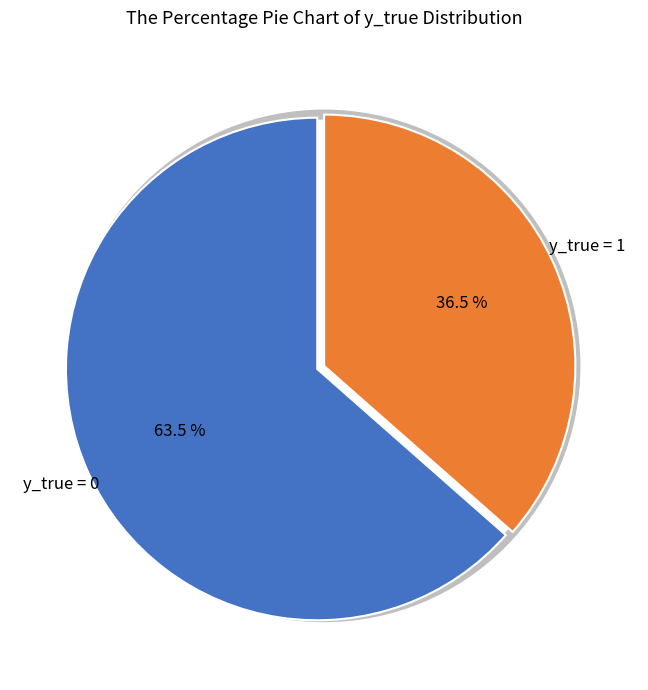

Is it true that 1 is 24% of the pie?

False